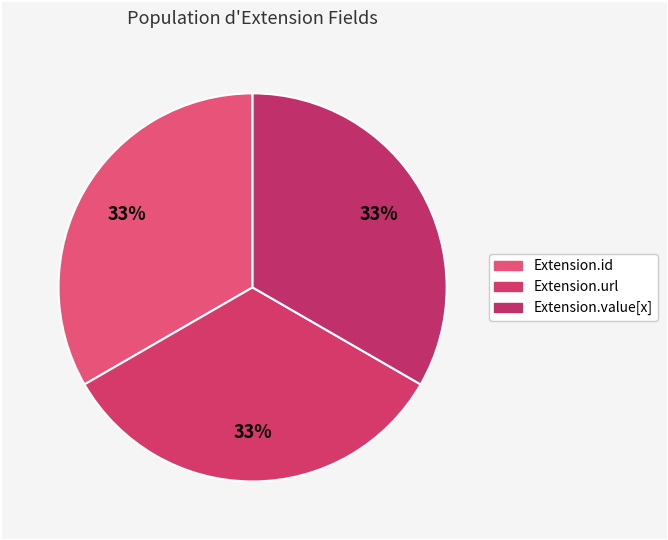

Count the number of slices in the pie.

3